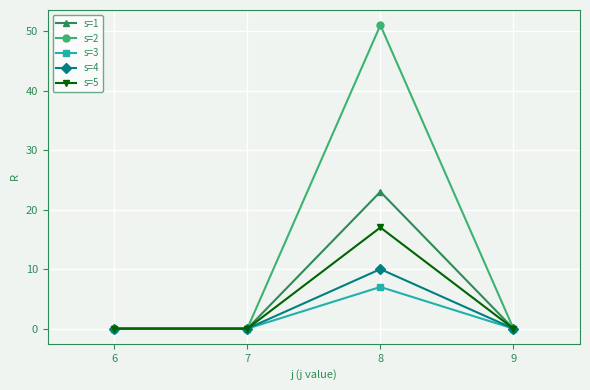

Which series has the largest total across all categories?

s=2